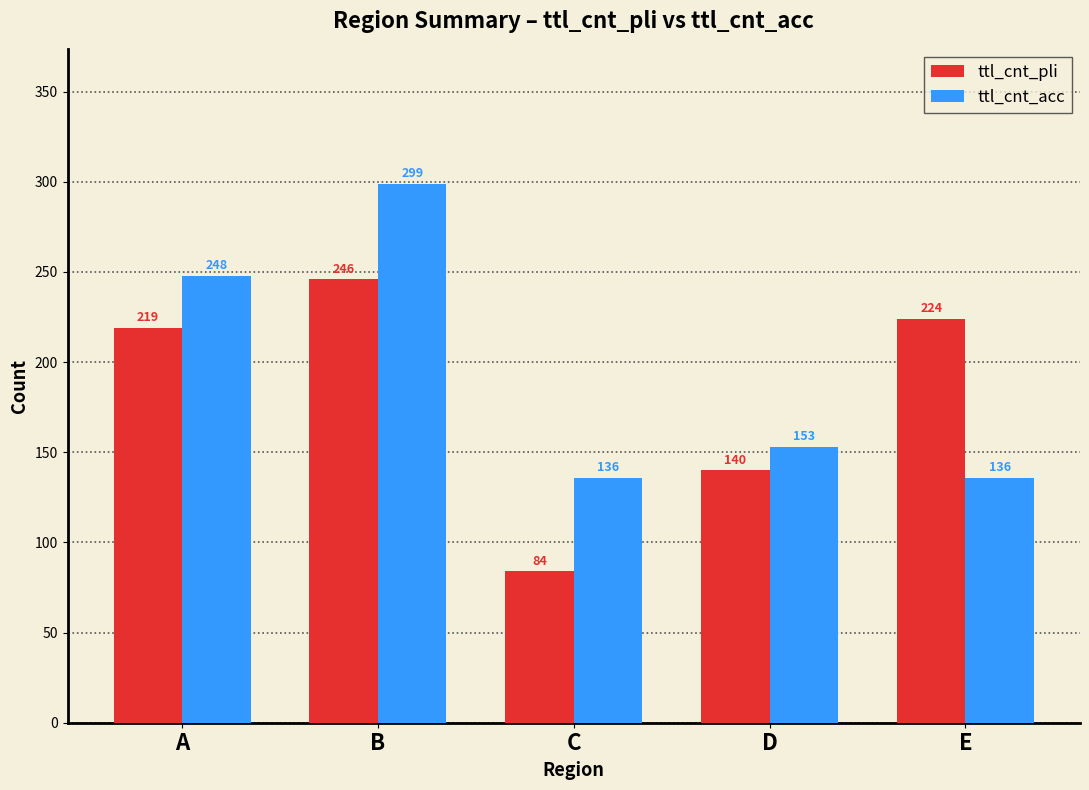

What value does the ttl_cnt_pli series have at E?

224